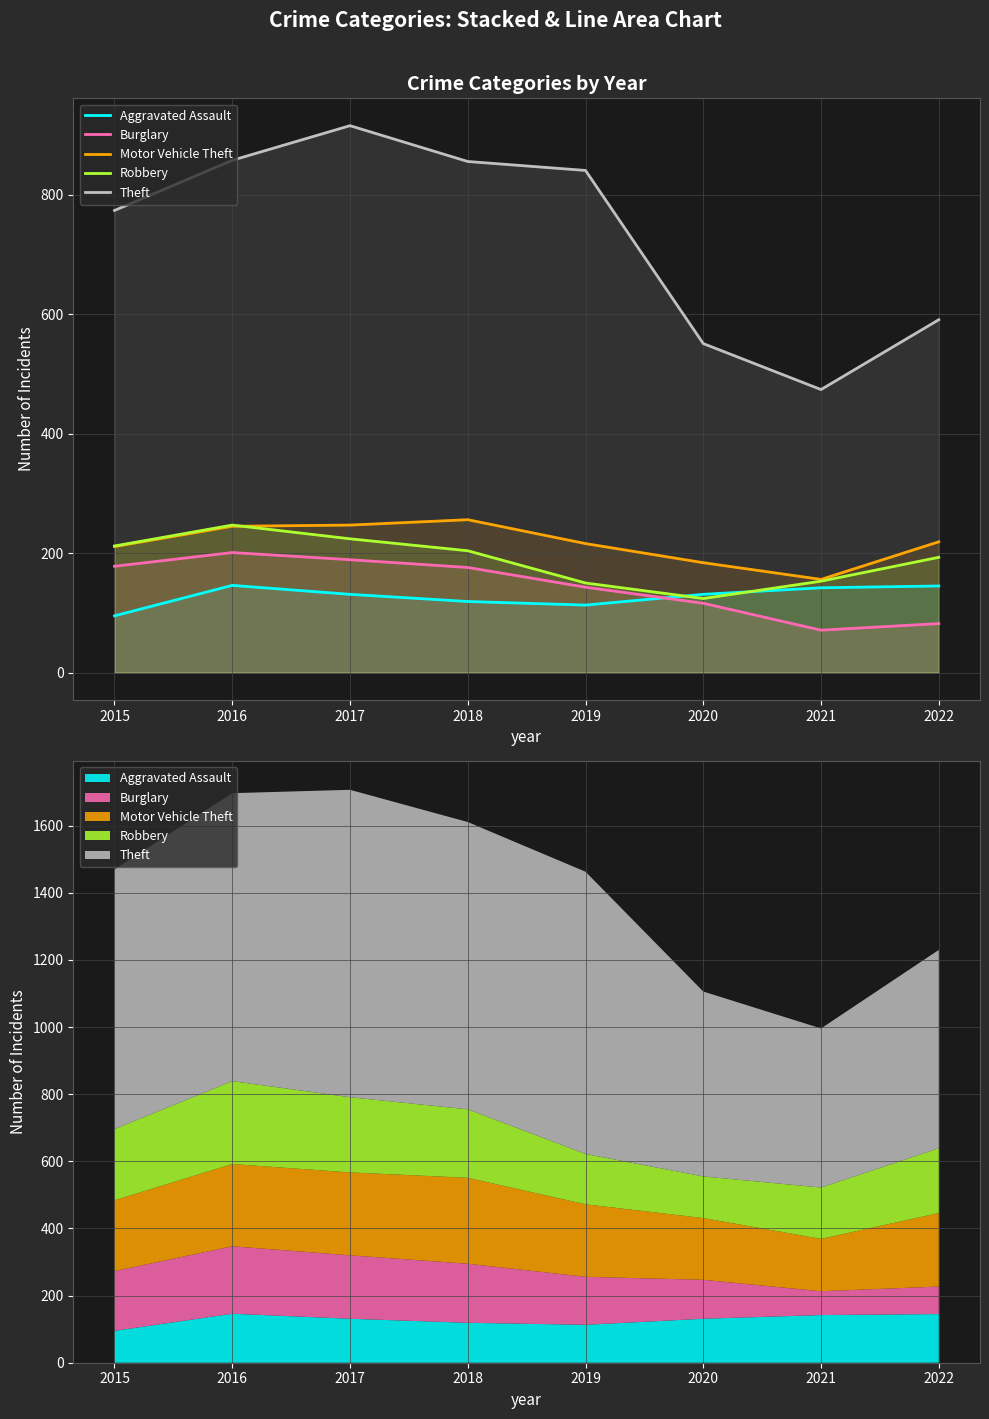

What is the average value of the Theft series?

733